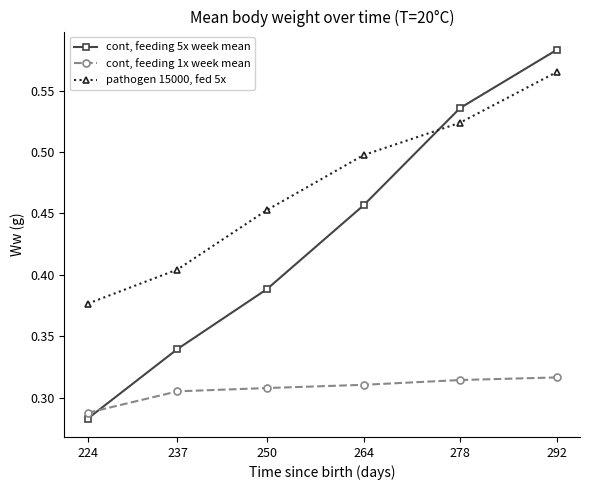

List the series in order of their overall mean, highest first.

pathogen 15000, fed 5x, cont, feeding 5x week mean, cont, feeding 1x week mean